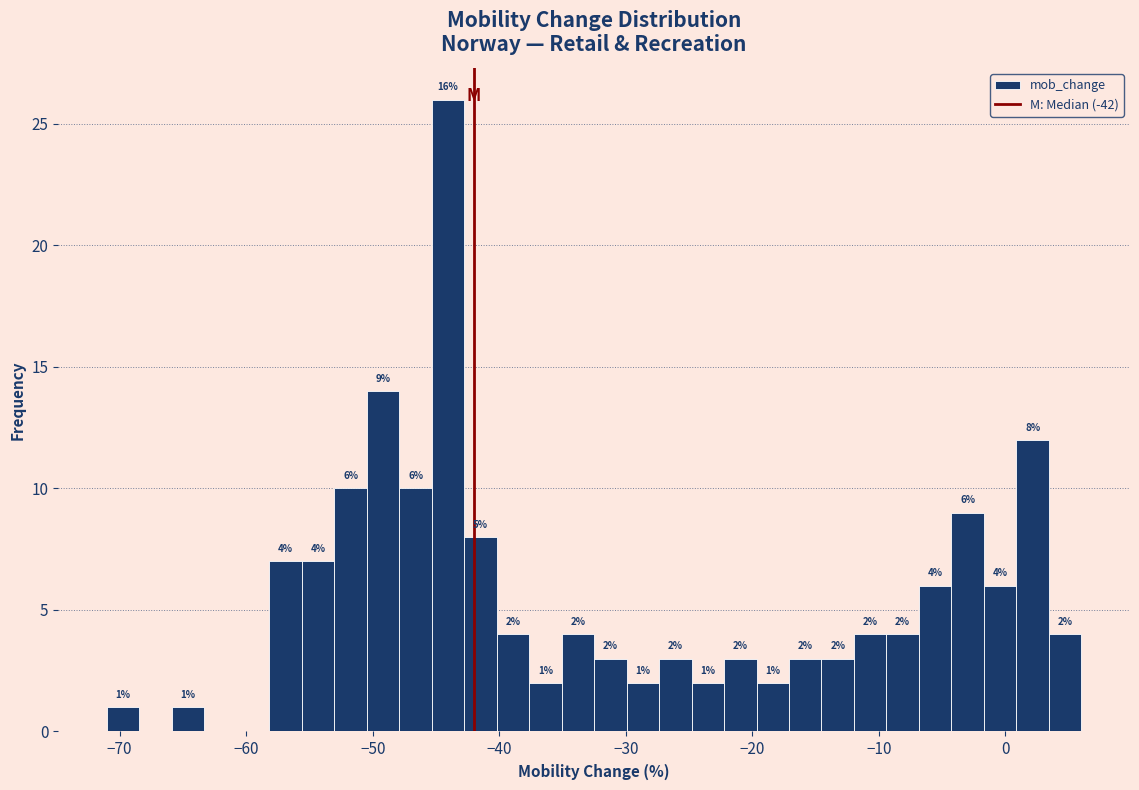

Read against the x-axis, roughly where is the centre of the tallest bar?

-44